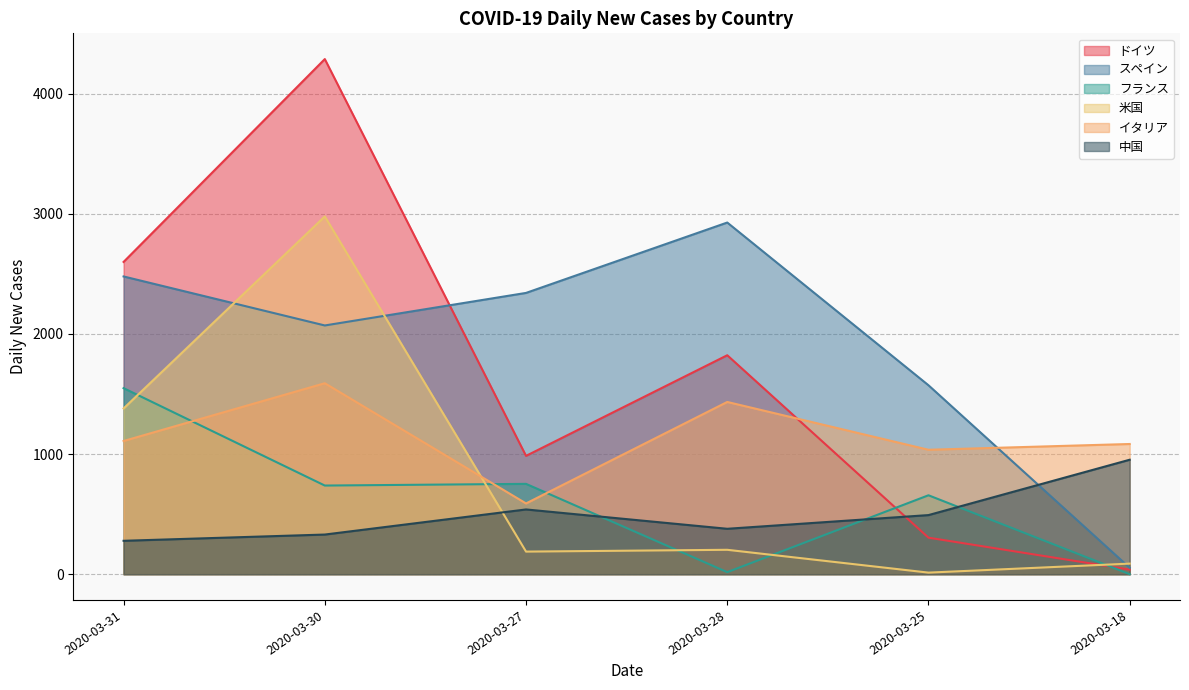

What is the difference between the 米国 values at 2020-03-27 and 2020-03-31?

1192